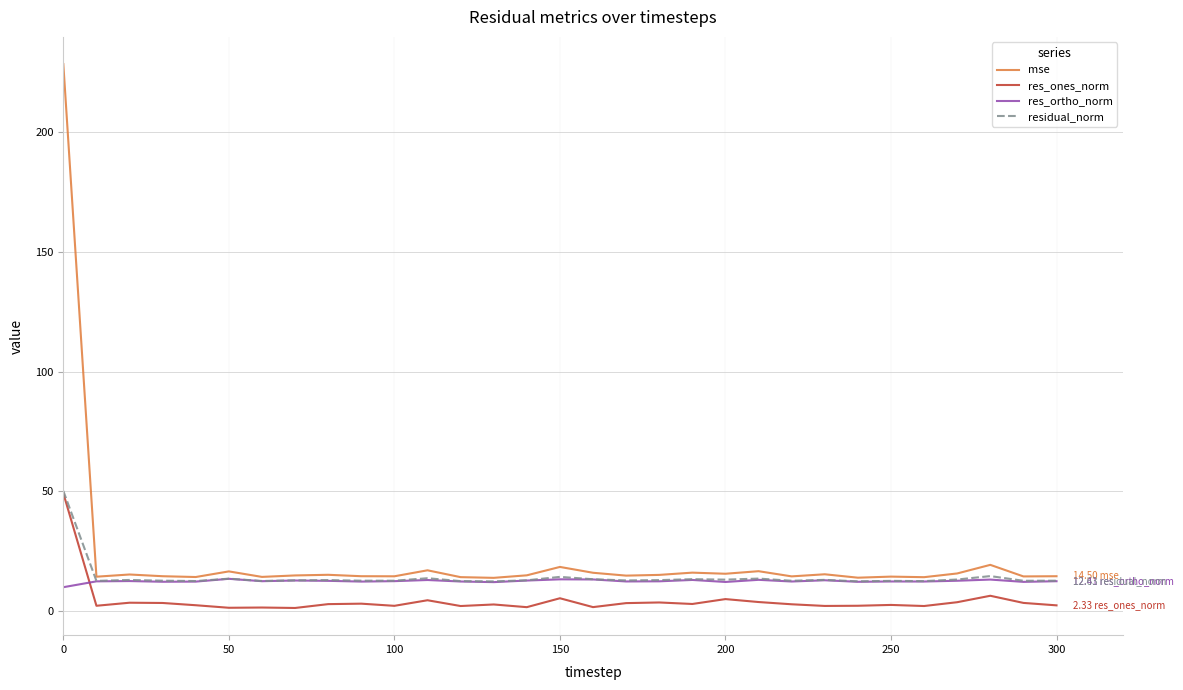

Which series has the widest spread of values?

mse